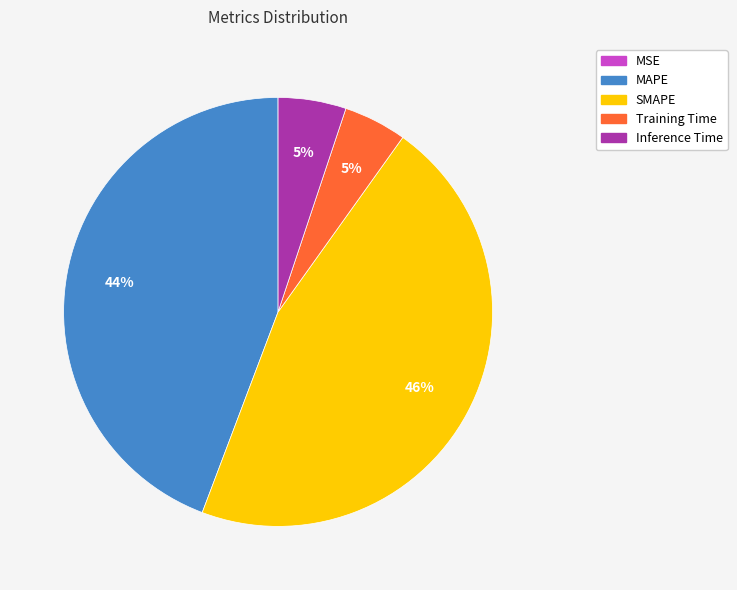

To the nearest percent, what is the difference between the SMAPE and Training Time slice percentages?

41%